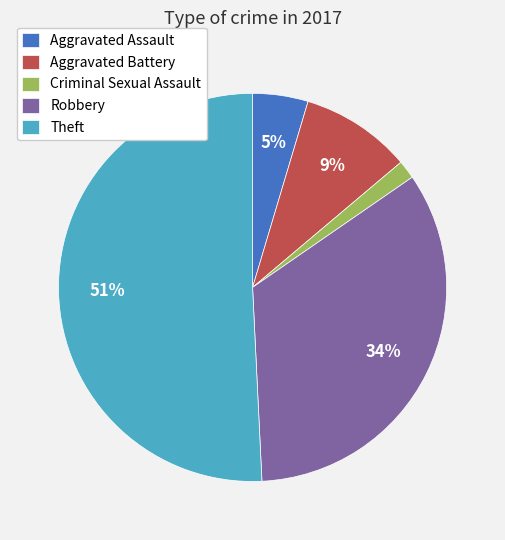

Is it true that Robbery is 34% of the pie?

True